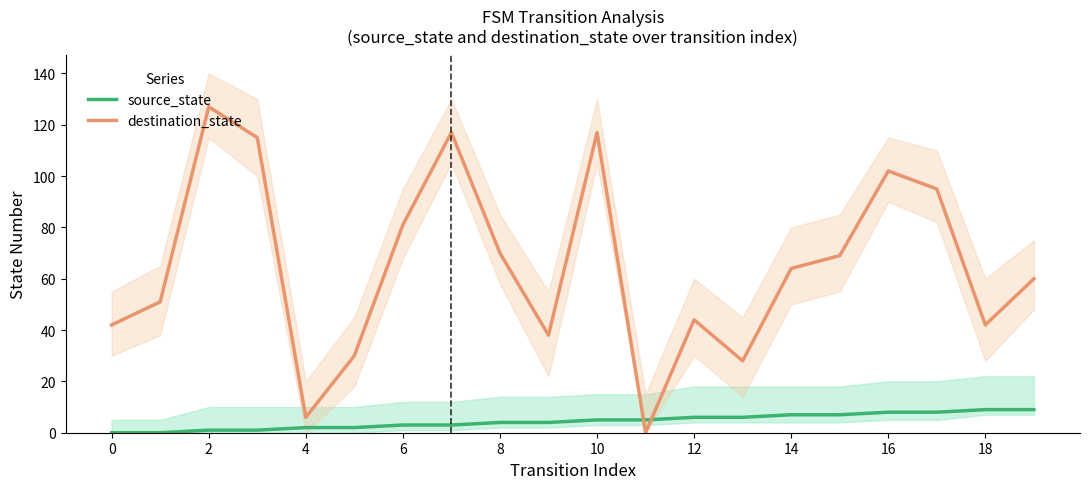

The value of destination_state at 12 is 26. True or false?

False